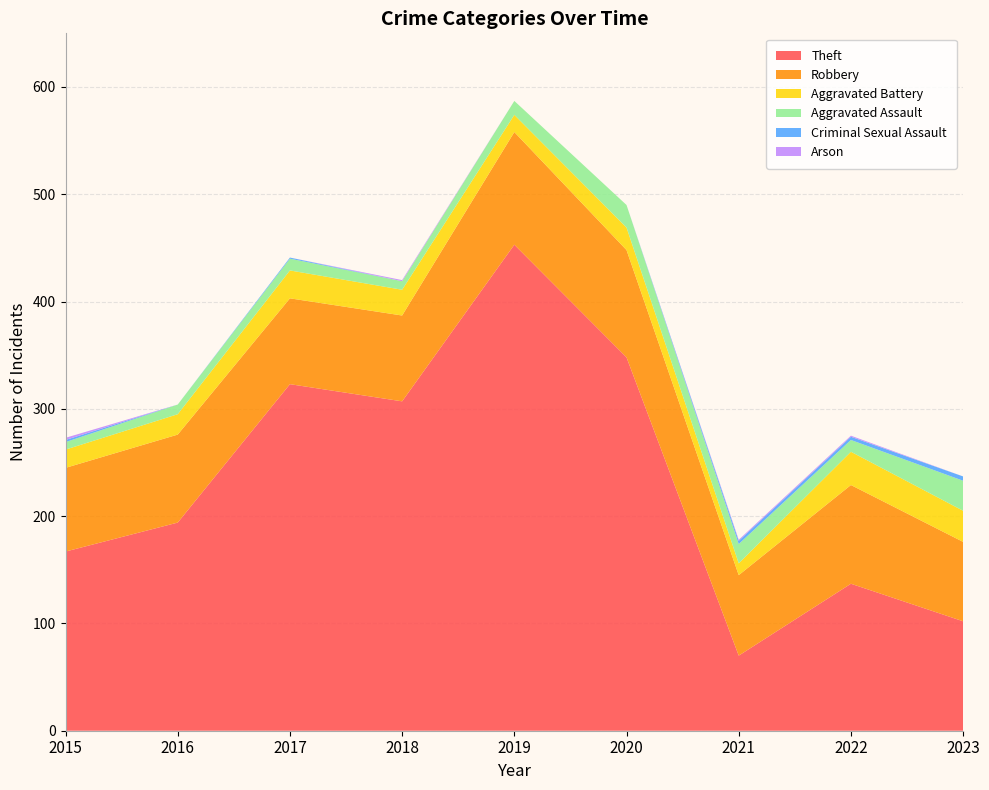

Reading right to left, what are all the values shown in this chart?

Theft: 102	137	70	348	453	307	323	194	167
Robbery: 74	92	75	100	105	80	80	82	78
Aggravated Battery: 29	31	11	21	16	24	26	19	17
Aggravated Assault: 28	11	18	21	13	8	11	9	7
Criminal Sexual Assault: 4	3	3	0	0	0	1	0	2
Arson: 0	1	1	0	0	1	0	0	2